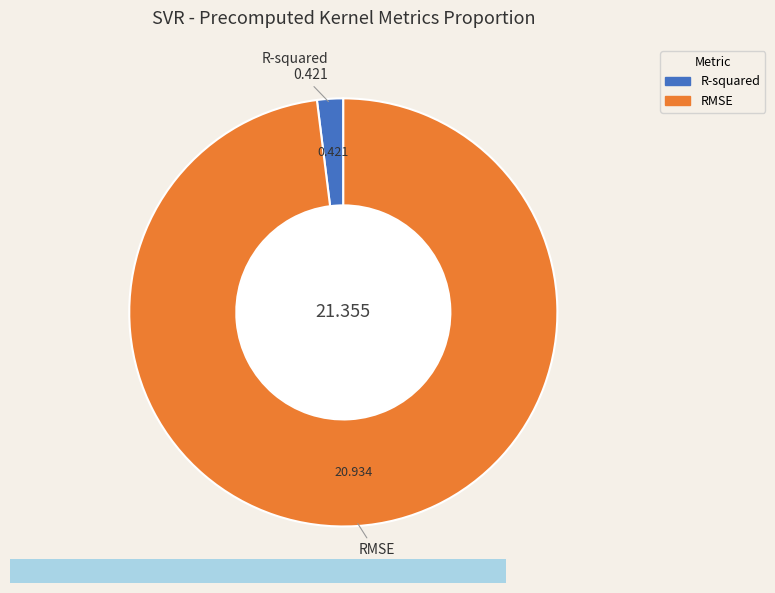

Is there any slice that represents more than half of the pie?

Yes